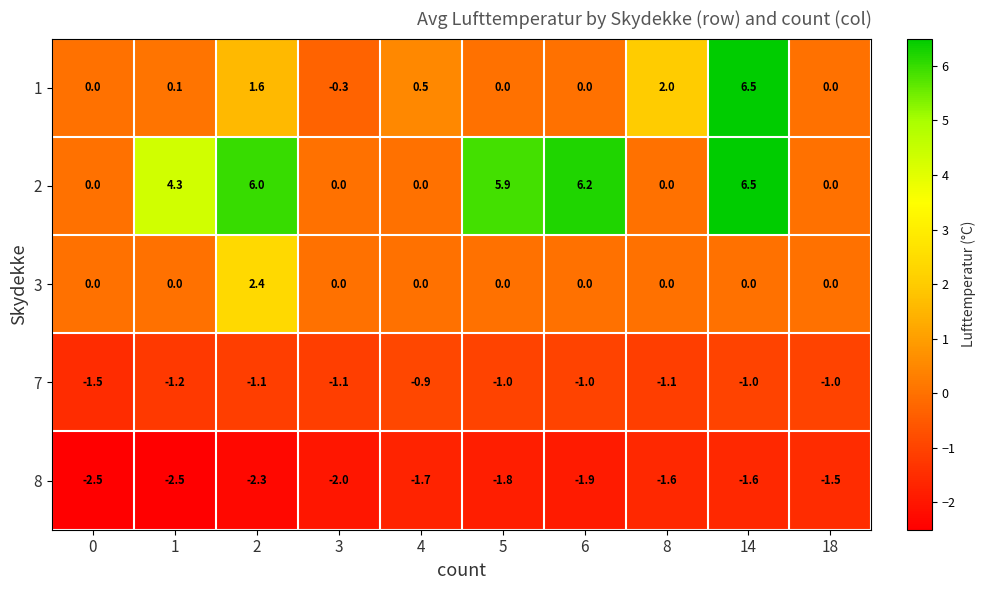

At which label does 1 reach its minimum?

3